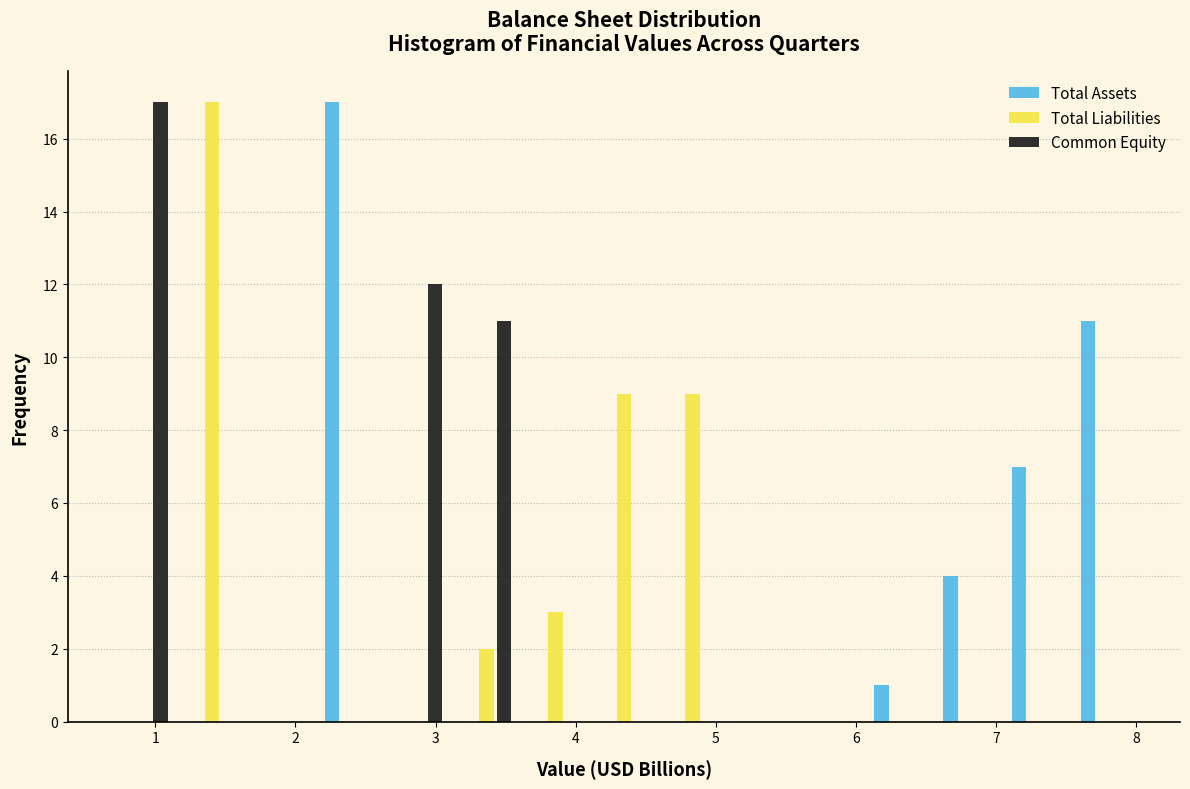

Reading left to right, list every range on the x-axis with the height of the bar of each series over it. Neither the bar edges nor the heights are printed on the chart, so give them approximately, as read against the axes.

0.7 to 1.2: Total Assets=0	Total Liabilities=0	Common Equity=17
1.2 to 1.6: Total Assets=0	Total Liabilities=17	Common Equity=0
1.6 to 2.1: Total Assets=0	Total Liabilities=0	Common Equity=0
2.1 to 2.6: Total Assets=17	Total Liabilities=0	Common Equity=0
2.6 to 3.1: Total Assets=0	Total Liabilities=0	Common Equity=12
3.1 to 3.6: Total Assets=0	Total Liabilities=2	Common Equity=11
3.6 to 4.1: Total Assets=0	Total Liabilities=3	Common Equity=0
4.1 to 4.6: Total Assets=0	Total Liabilities=9	Common Equity=0
4.6 to 5.1: Total Assets=0	Total Liabilities=9	Common Equity=0
5.1 to 5.6: Total Assets=0	Total Liabilities=0	Common Equity=0
5.6 to 6.1: Total Assets=0	Total Liabilities=0	Common Equity=0
6.1 to 6.6: Total Assets=1	Total Liabilities=0	Common Equity=0
6.6 to 7.0: Total Assets=4	Total Liabilities=0	Common Equity=0
7.0 to 7.5: Total Assets=7	Total Liabilities=0	Common Equity=0
7.5 to 8.0: Total Assets=11	Total Liabilities=0	Common Equity=0